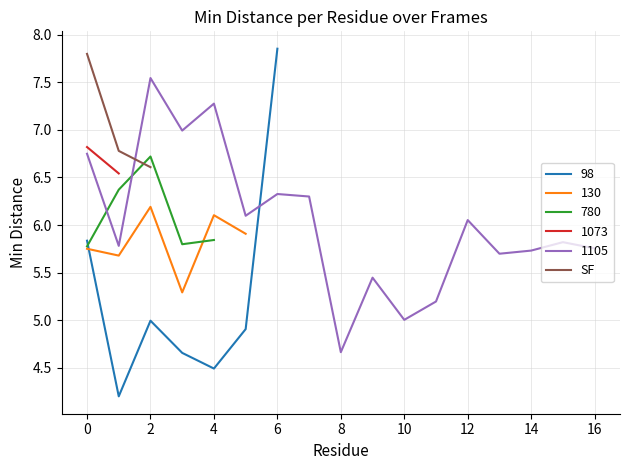

The value of SF at 2 is 10.5. True or false?

False